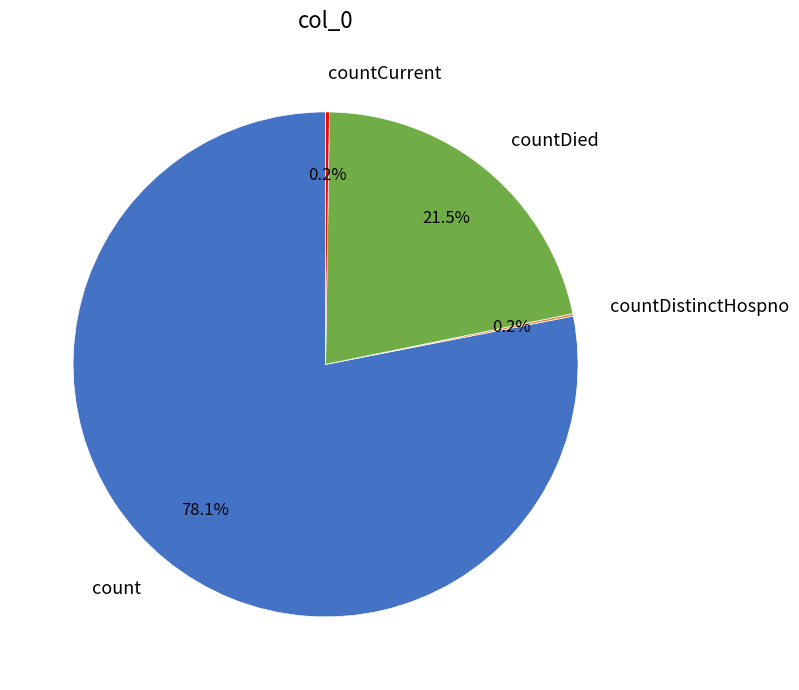

What percentage is NOT represented by countDied?

78.5%